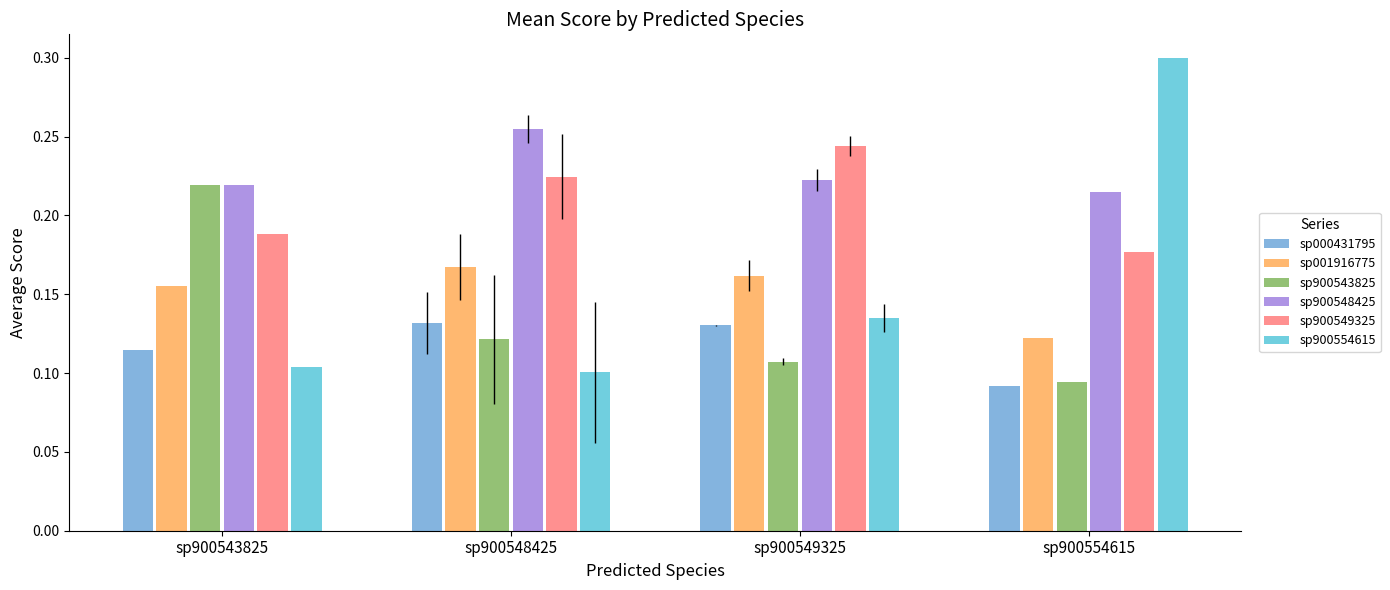

Rank the series by their maximum value, from lowest to highest.

sp000431795, sp001916775, sp900543825, sp900549325, sp900548425, sp900554615